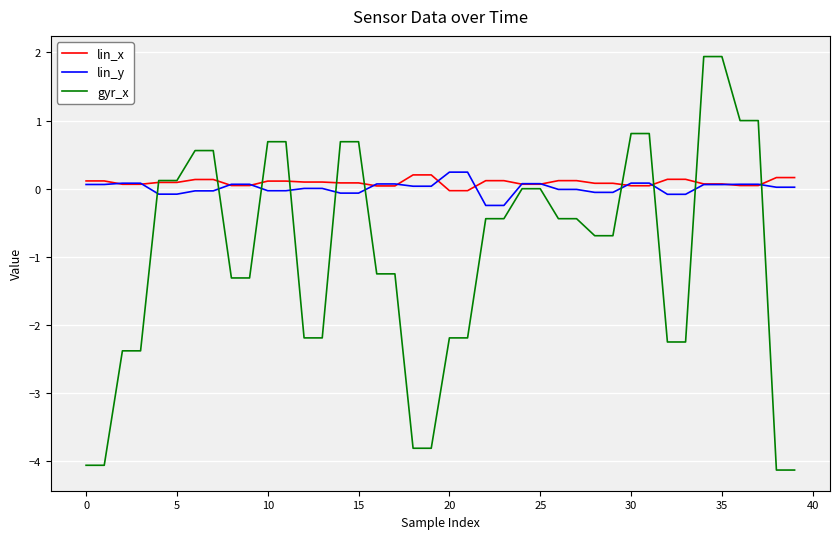

What is the difference between the maximum and minimum values in the lin_x series?

0.2